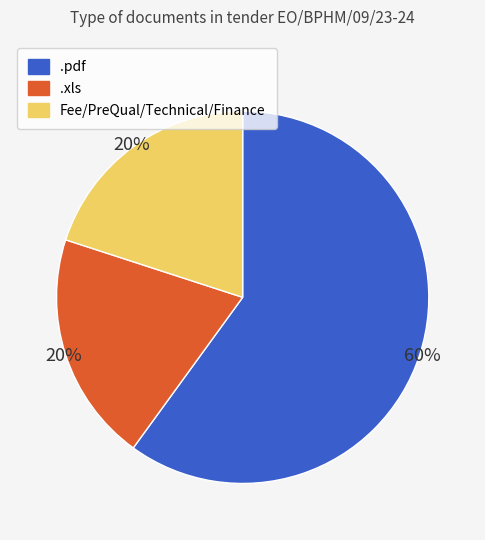

True or false: .xls accounts for 35% of the total.

False